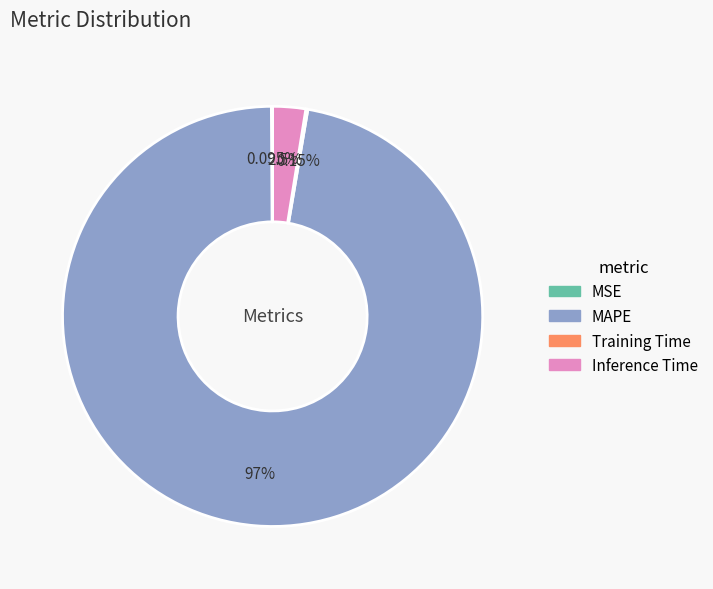

What percentage is the Inference Time slice, to the nearest percent?

3%